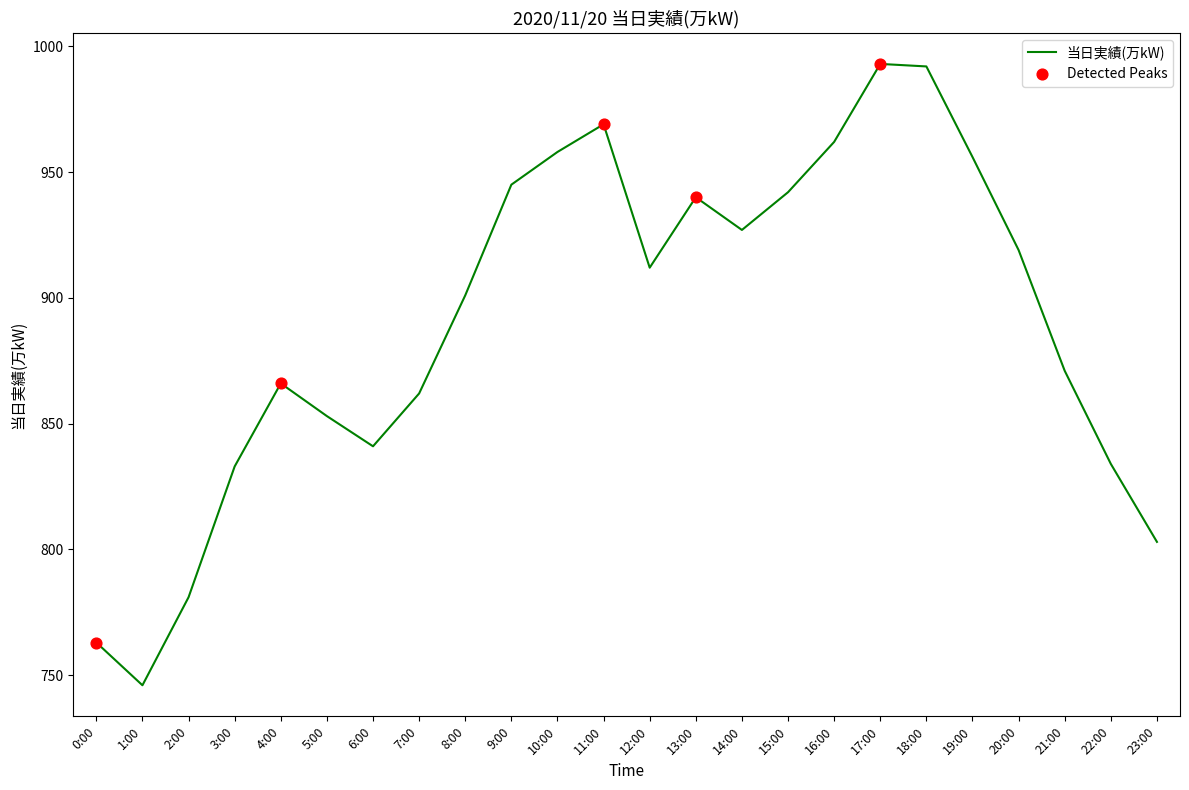

What is the ratio of the value at 9:00 to the value at 23:00?

1.2